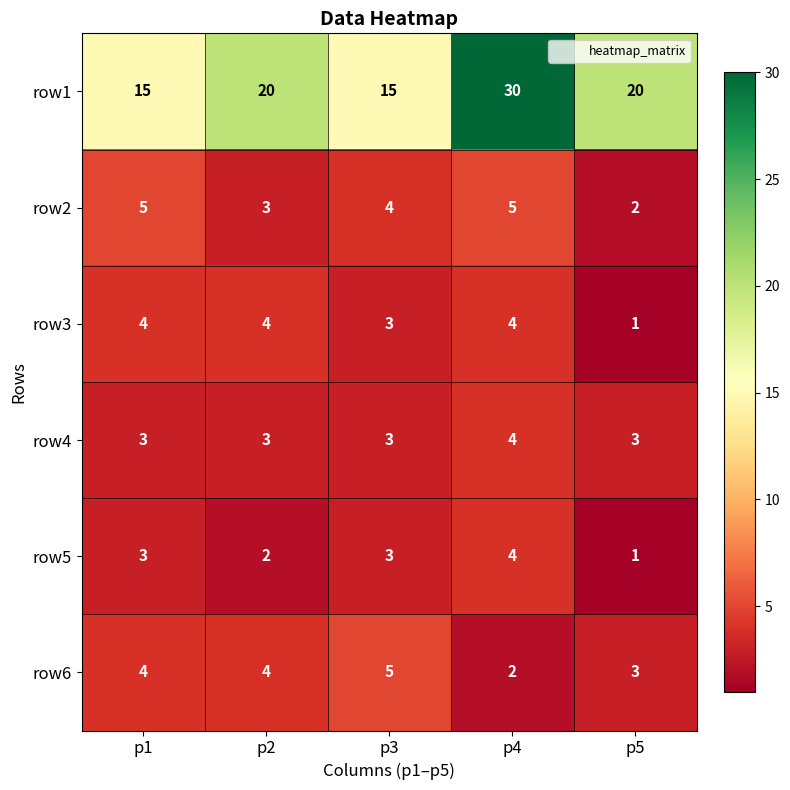

What is the spread (max minus min) of values at p1?

12